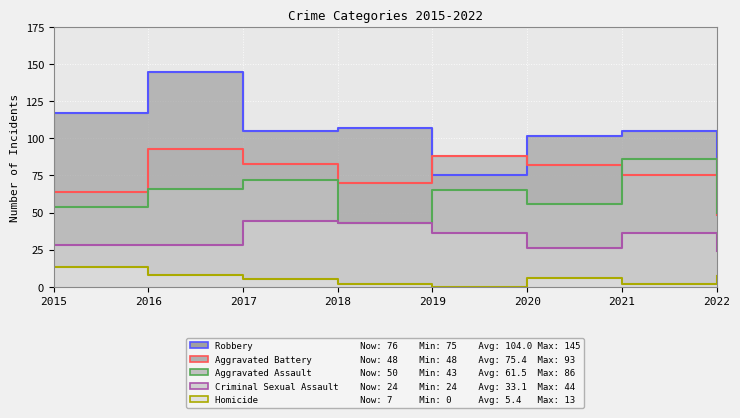

The Aggravated Assault series shows 73 at 2020. True or false?

False